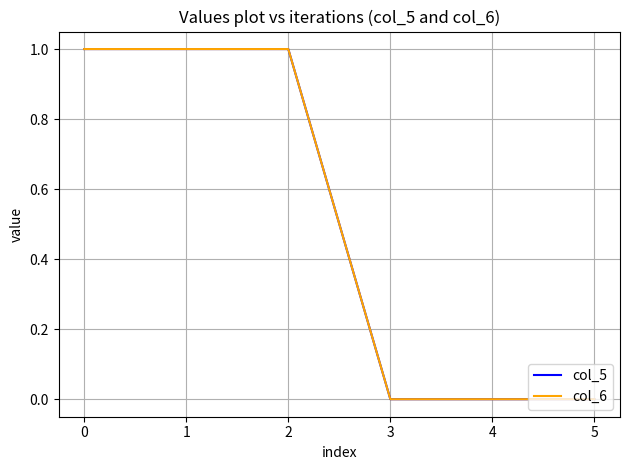

True or false: col_5 and col_6 intersect in this chart.

False